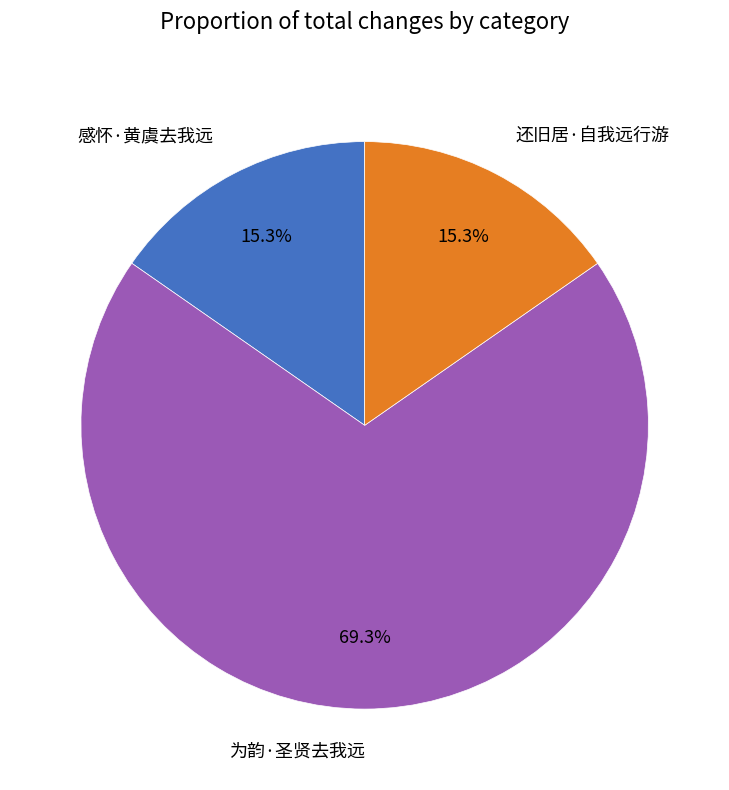

Count the number of slices in the pie.

3